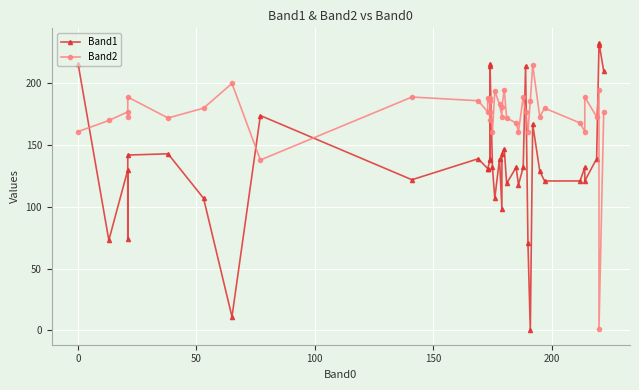

How many lines are shown in the chart?

2